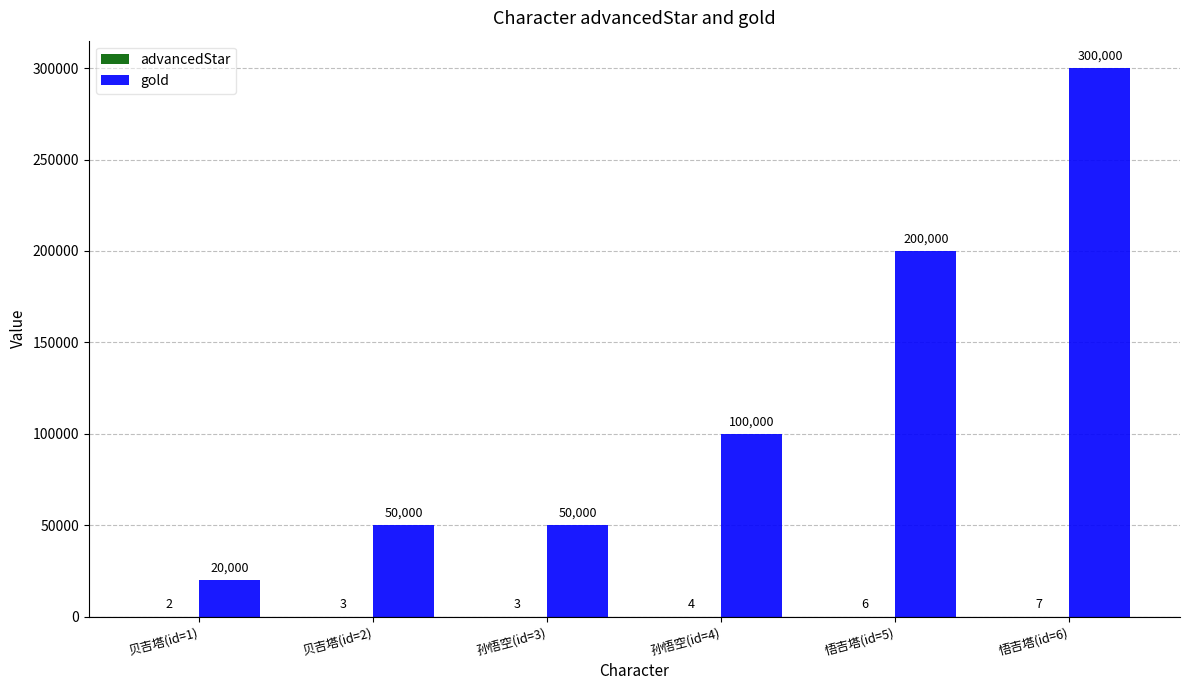

The gold series shows 50000 at 贝吉塔(id=2). True or false?

True